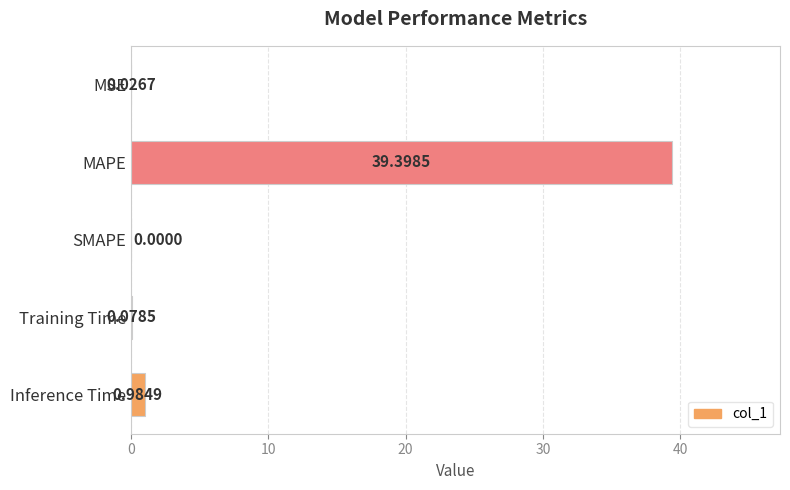

Where is the data nearest to the value 19?

Inference Time